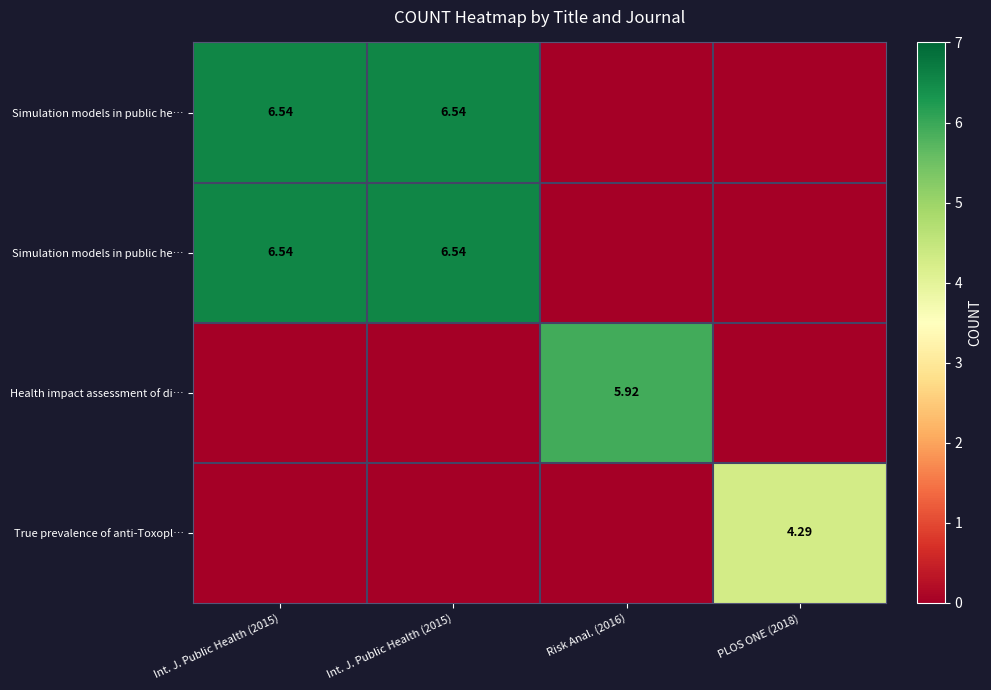

At how many categories does at least one series exceed 4?

4